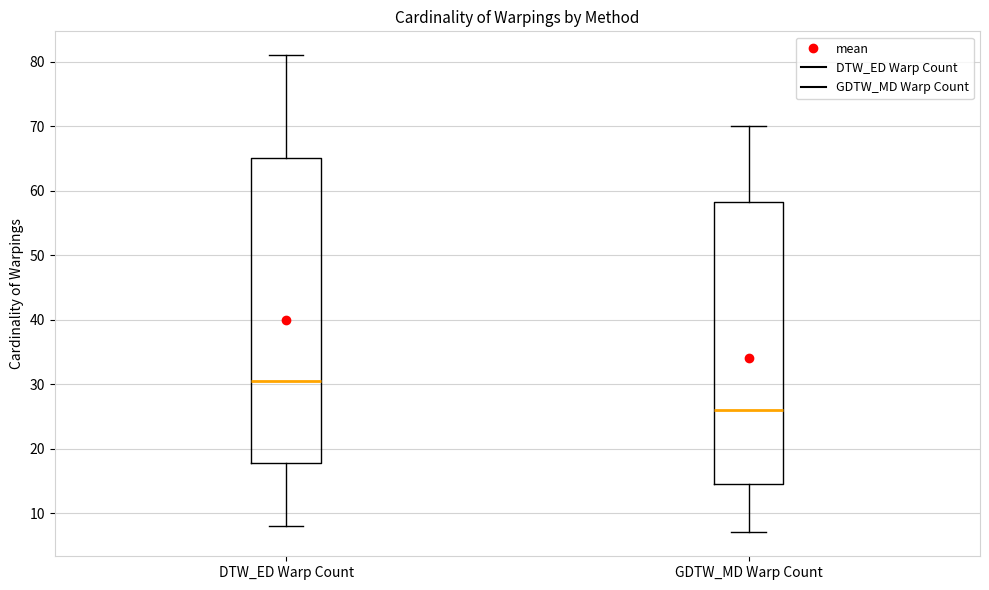

Reading left to right, read every box against the y-axis: the position of its median line, the range the box covers, and the ends of its whiskers. The values are not printed on the chart, so give them approximately, as read against the axis.

DTW_ED Warp Count: median 31, box 18 to 65, whiskers 8 to 81
GDTW_MD Warp Count: median 26, box 15 to 58, whiskers 7 to 70